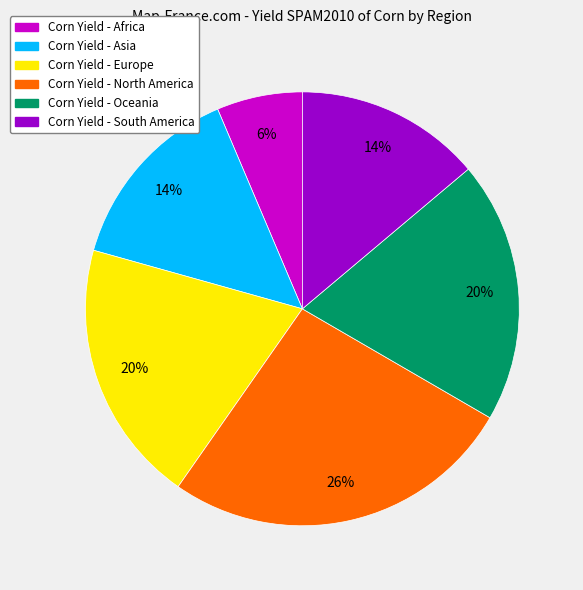

To the nearest percent, what is the difference between the largest and smallest slice percentages?

20%